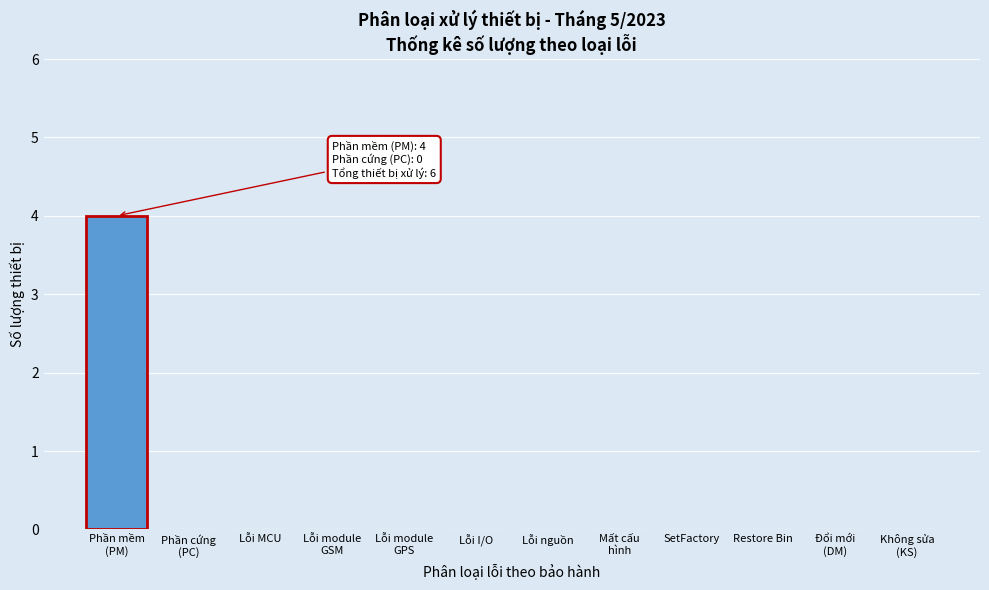

The chart shows a value of 0 at SetFactory. True or false?

True